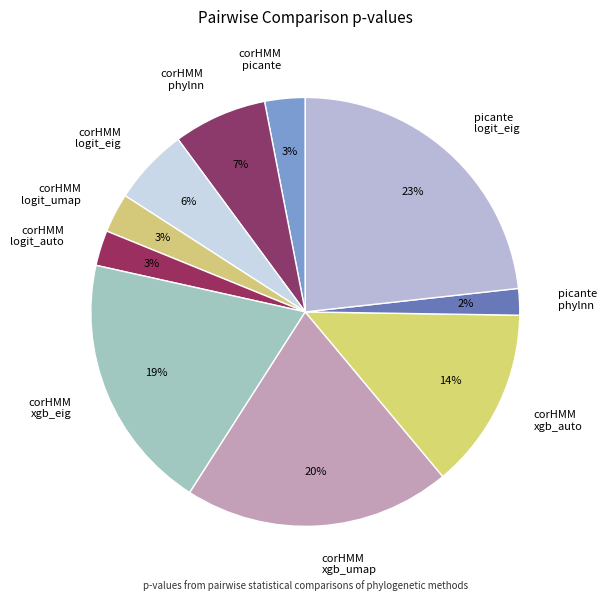

To the nearest percent, what is the difference between the corHMM logit_umap and corHMM xgb_eig slice percentages?

16%